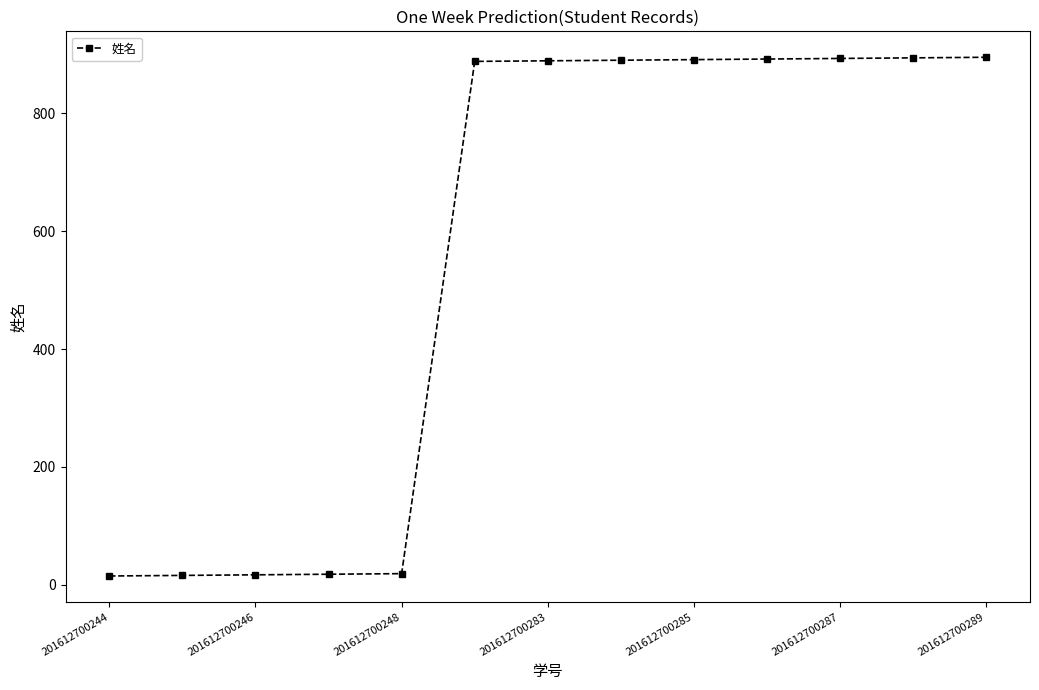

What is the difference between the second highest and minimum values?

879